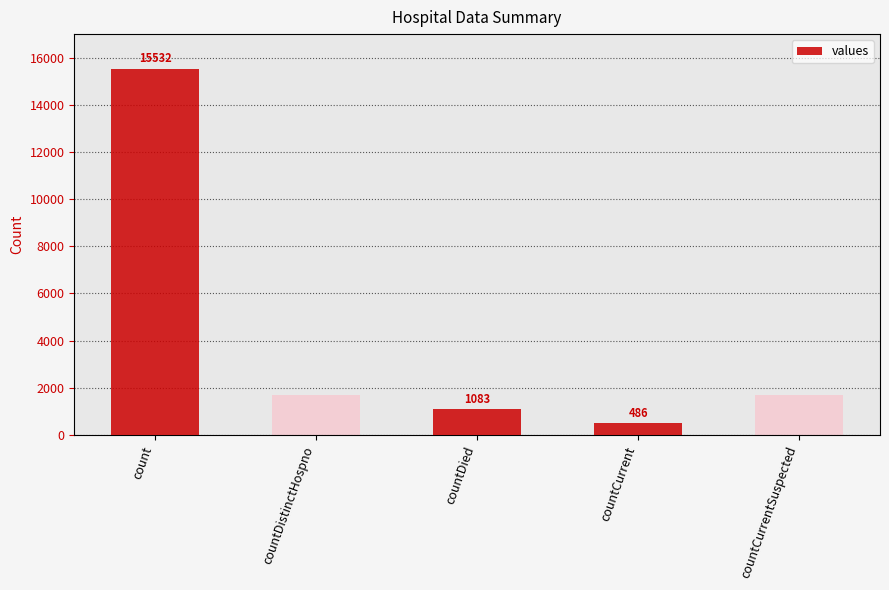

What is the average value?

3420